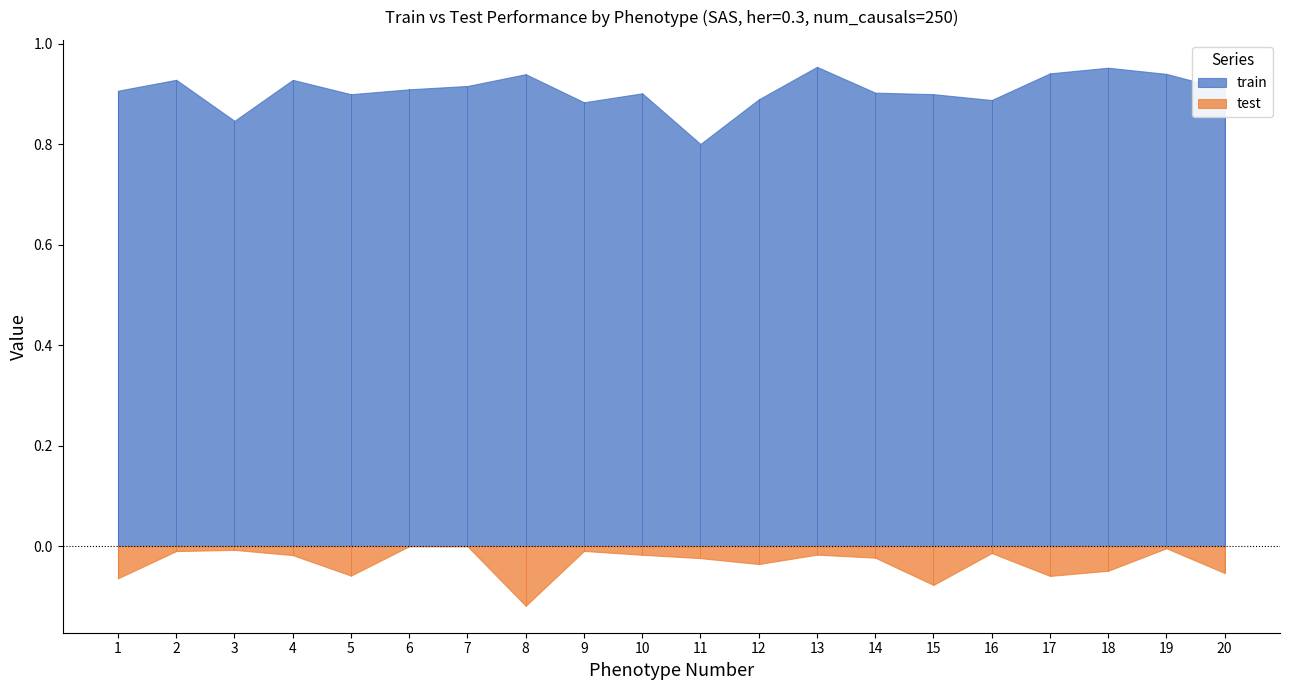

Which has a higher value, 14 or 13?

13